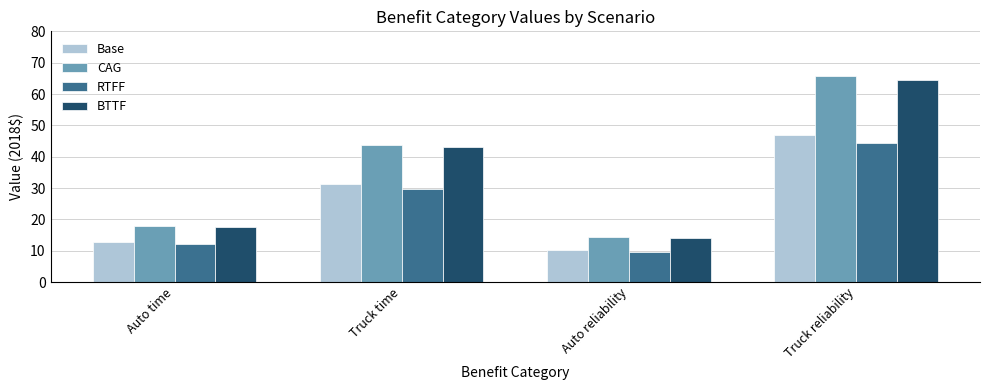

Which series has the largest range (max minus min)?

CAG